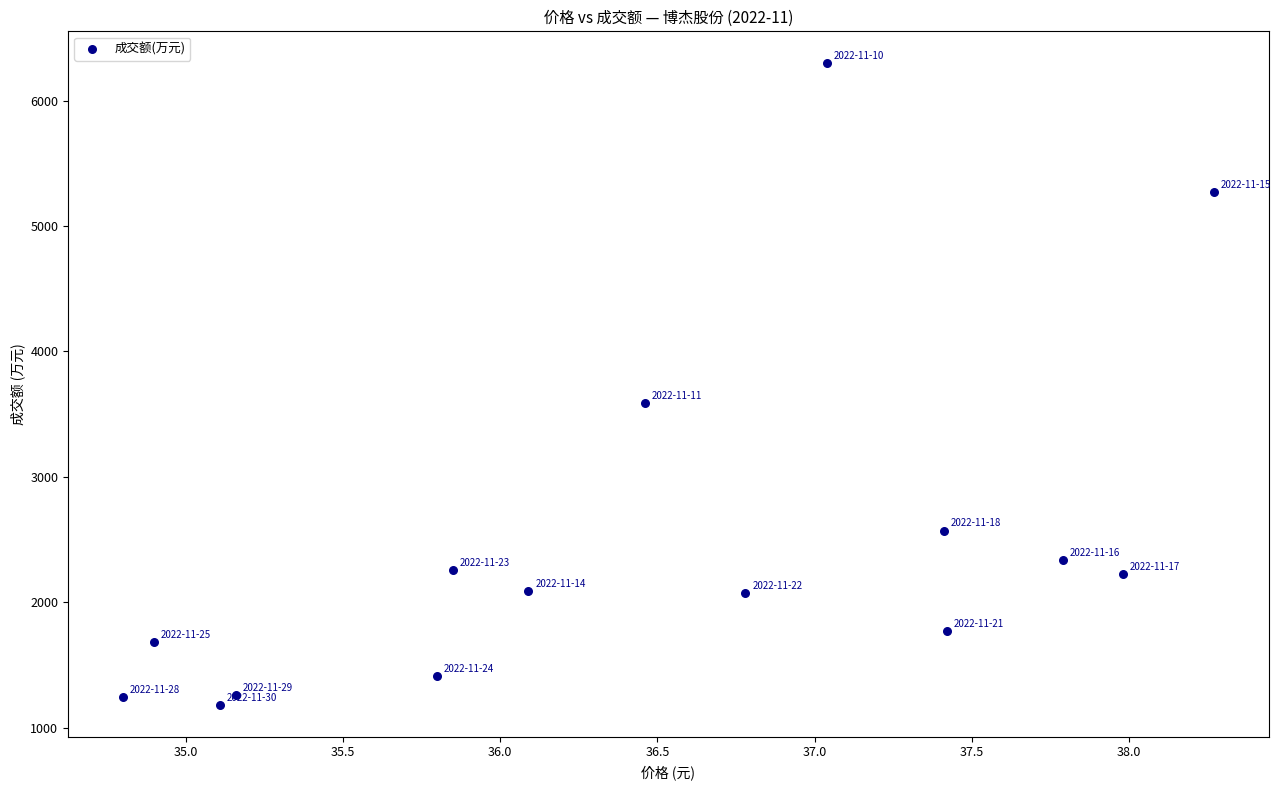

What Y value in the scatter plot is closest to 3740?

3591